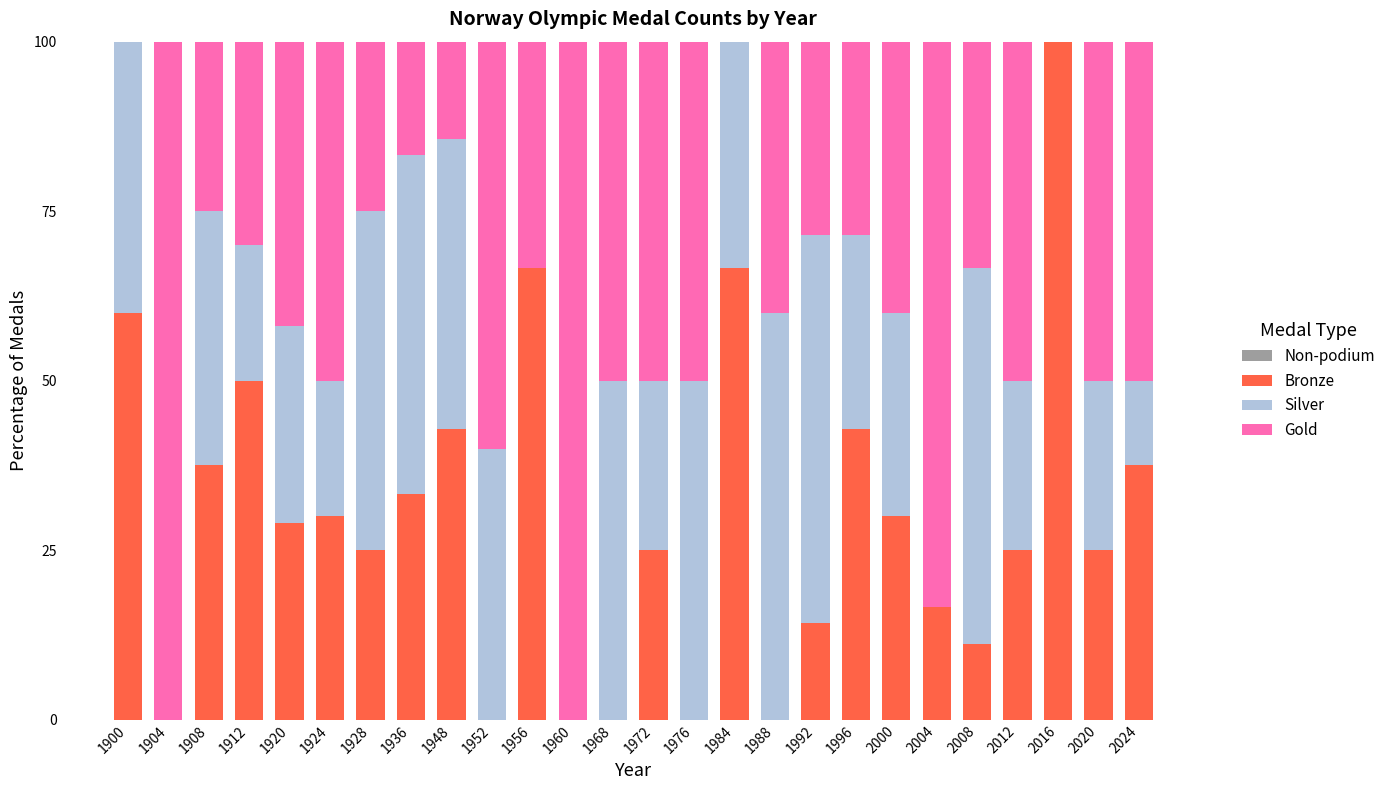

What is the highest value of the Bronze series?

100.0